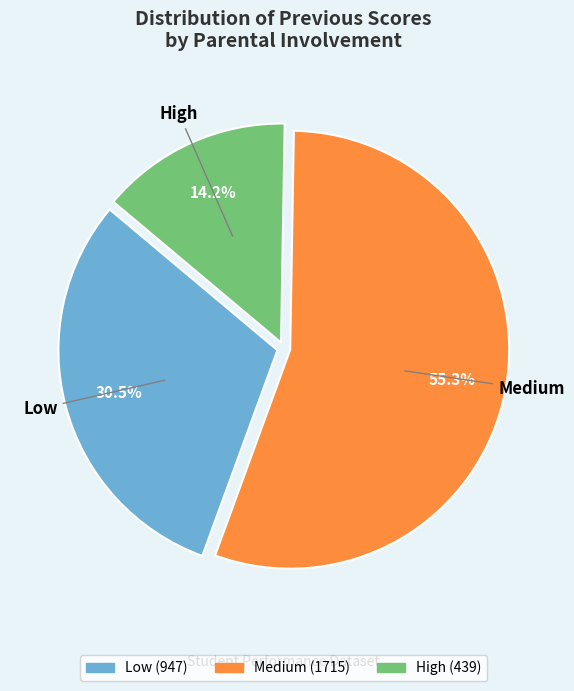

What percentage is NOT represented by High?

85.8%